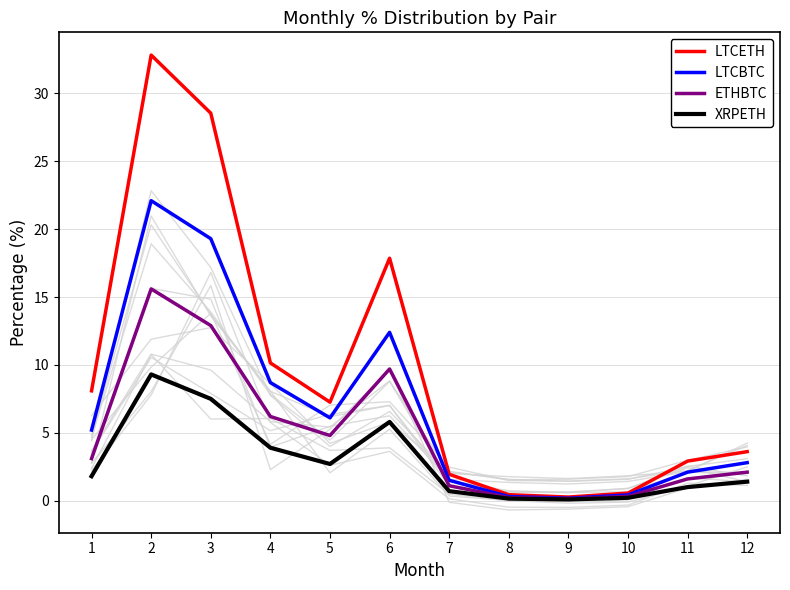

Which series has the largest range (max minus min)?

LTCETH